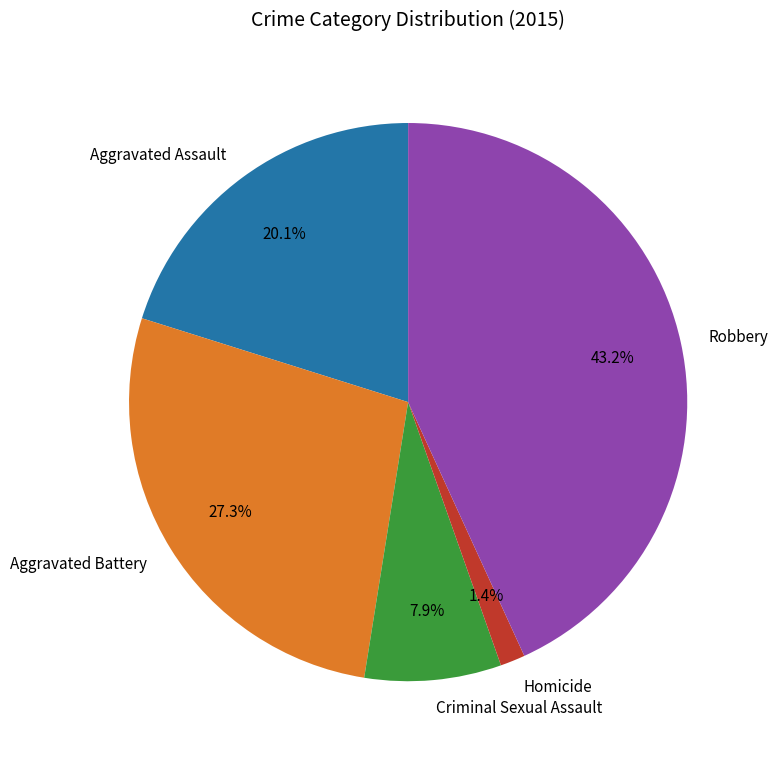

Is Criminal Sexual Assault the majority of the pie?

No